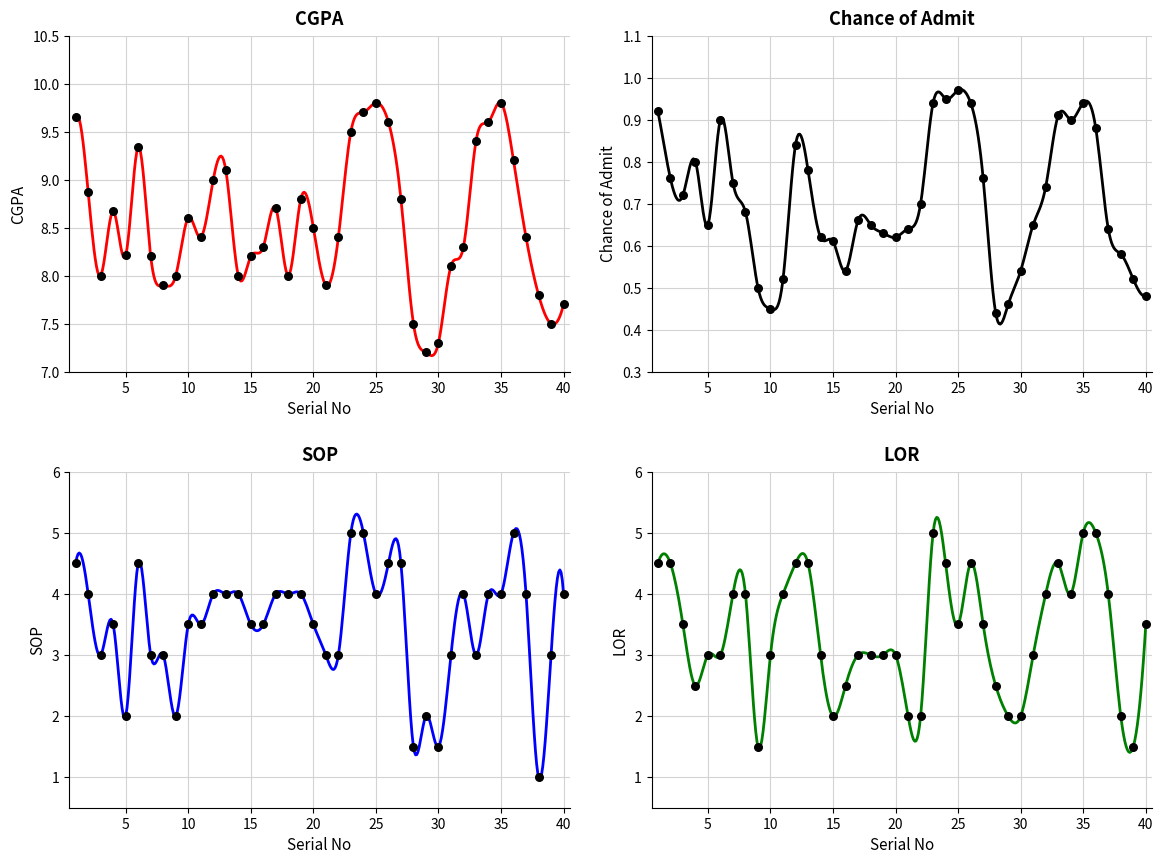

What are all the series names shown in the legend?

CGPA, Chance of Admit, SOP, LOR